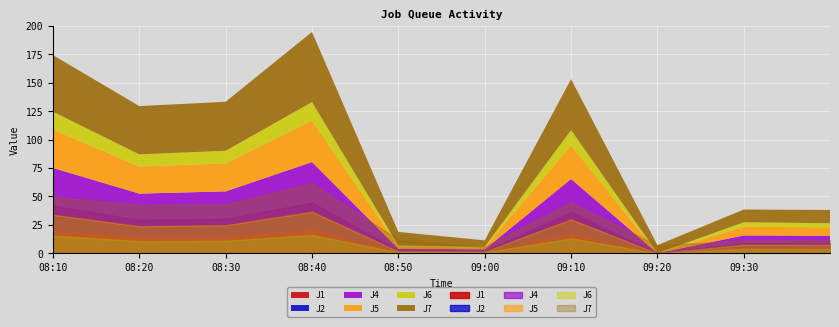

What is the label of the 4th point from the left?

2013-08-21 08:40:00